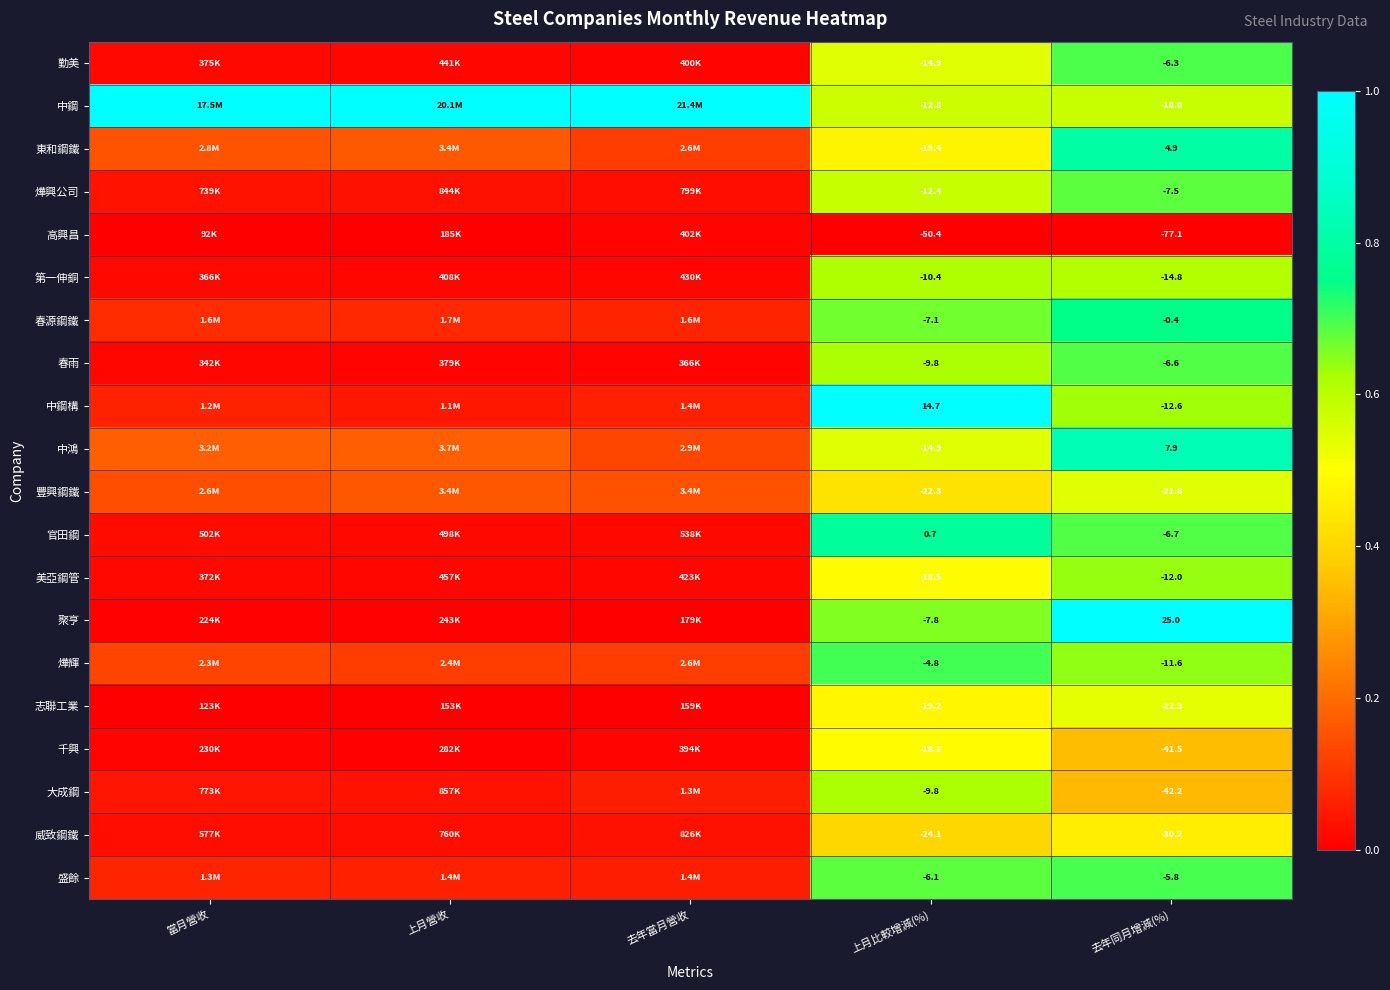

At how many categories does at least one series exceed 0?

5